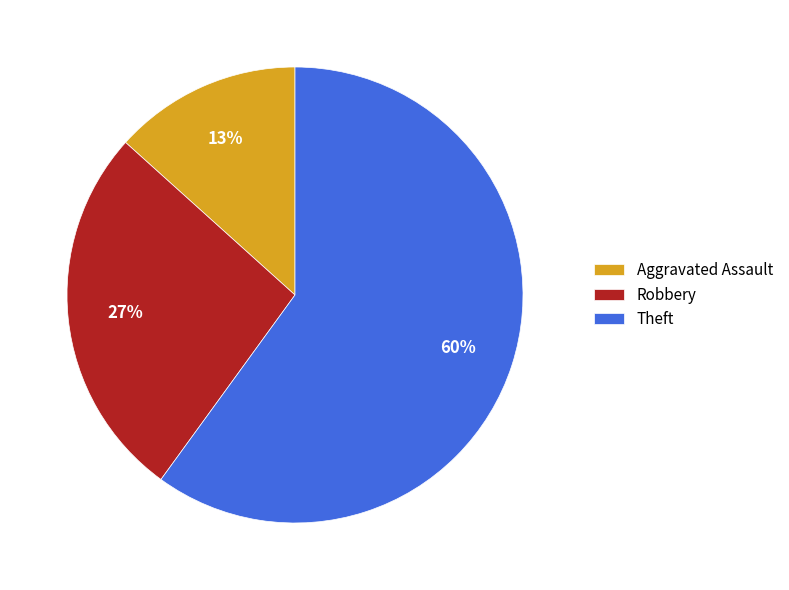

Count the number of slices in the pie.

3